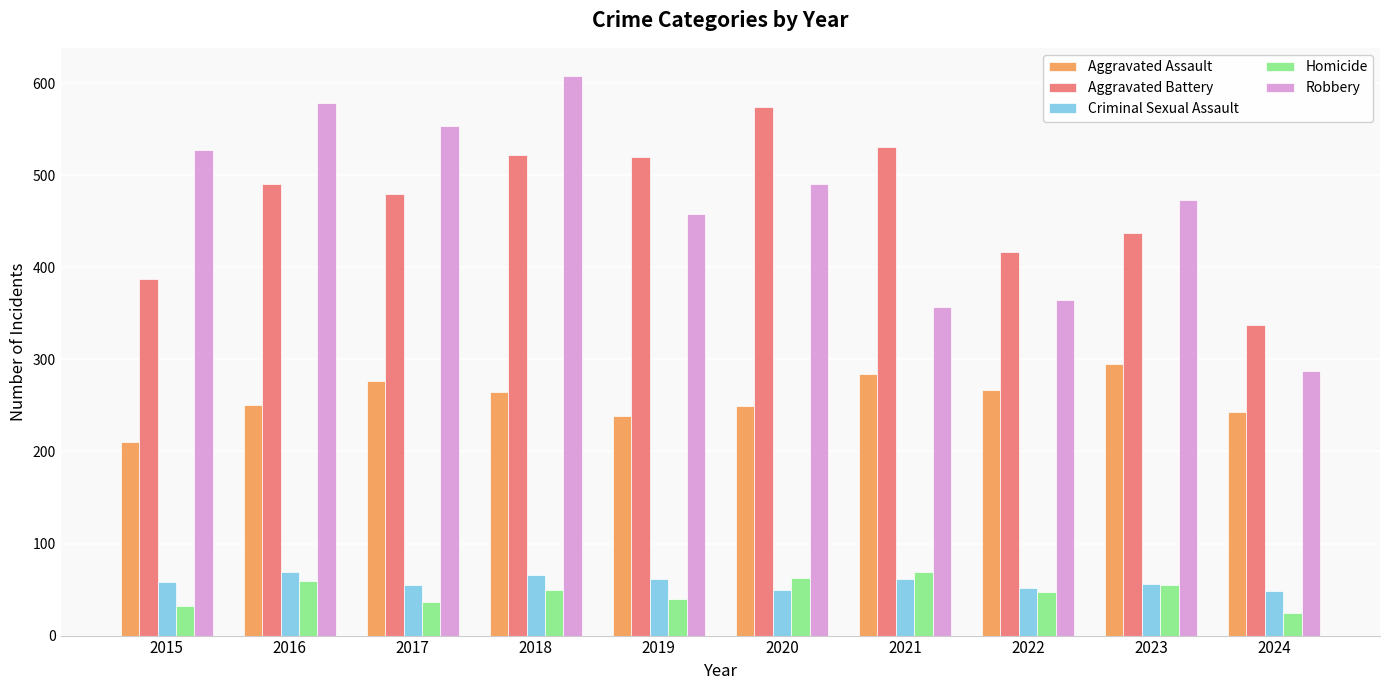

Is the value of Robbery at 2015 greater than the value of Aggravated Battery at 2017?

Yes